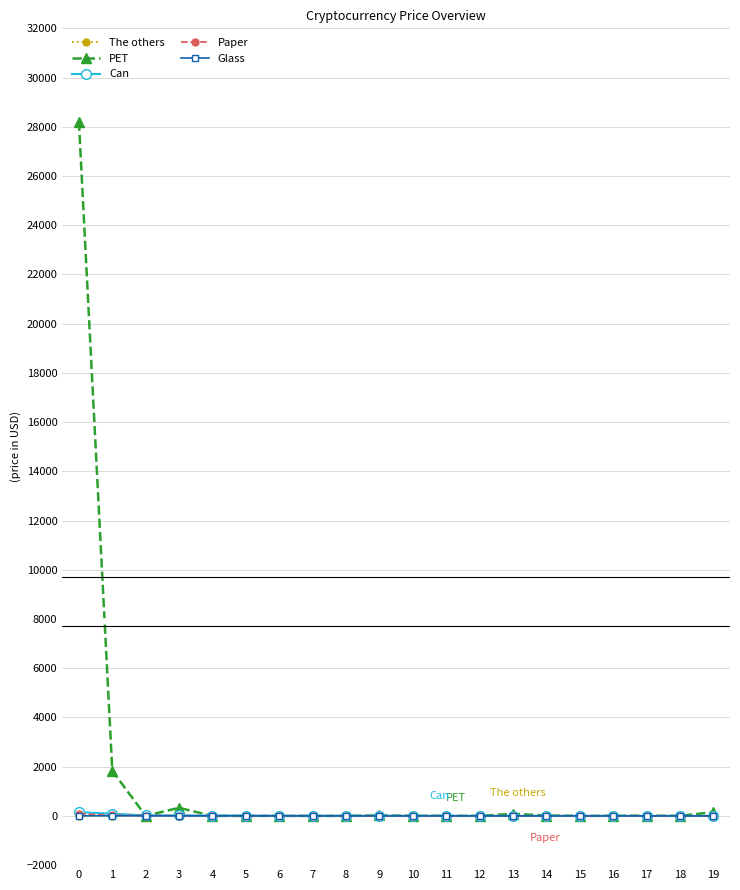

Is it true that The others equals 1.2 at 12?

True